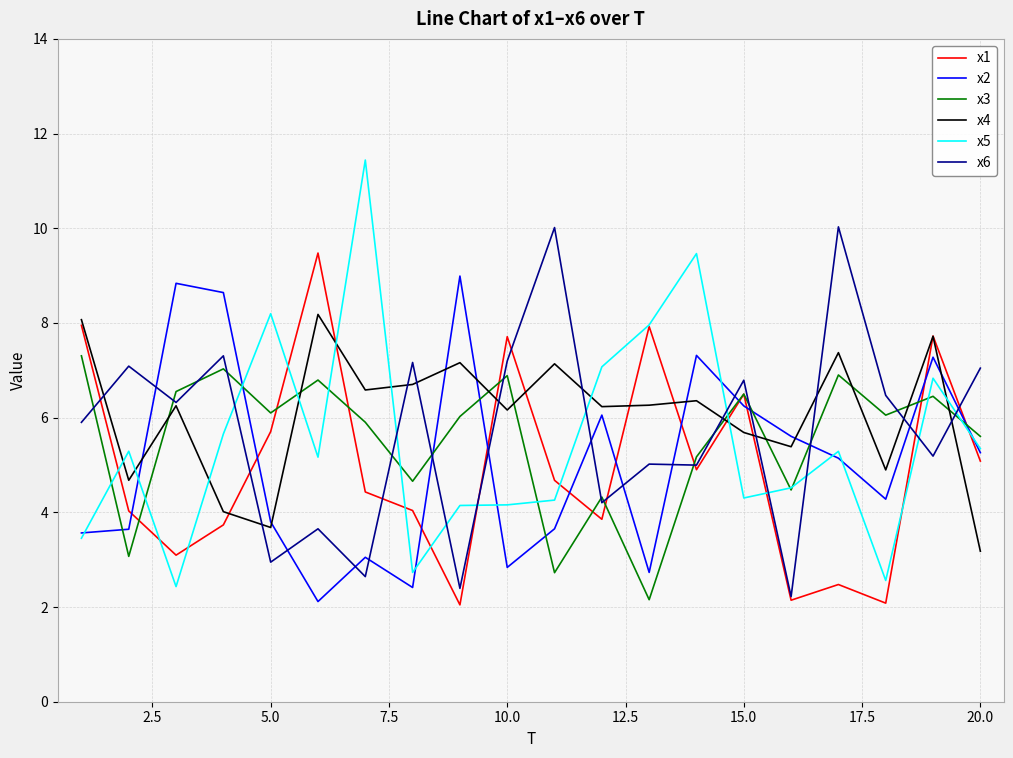

True or false: x2 and x4 intersect in this chart.

True